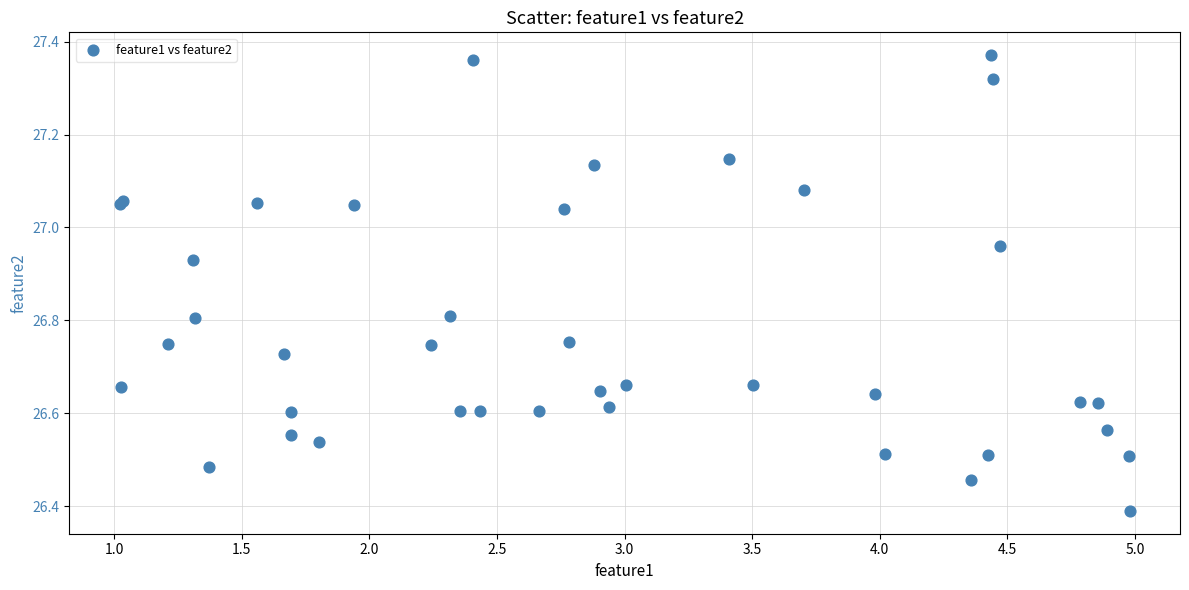

What Y value in the scatter plot is closest to 26?

26.4